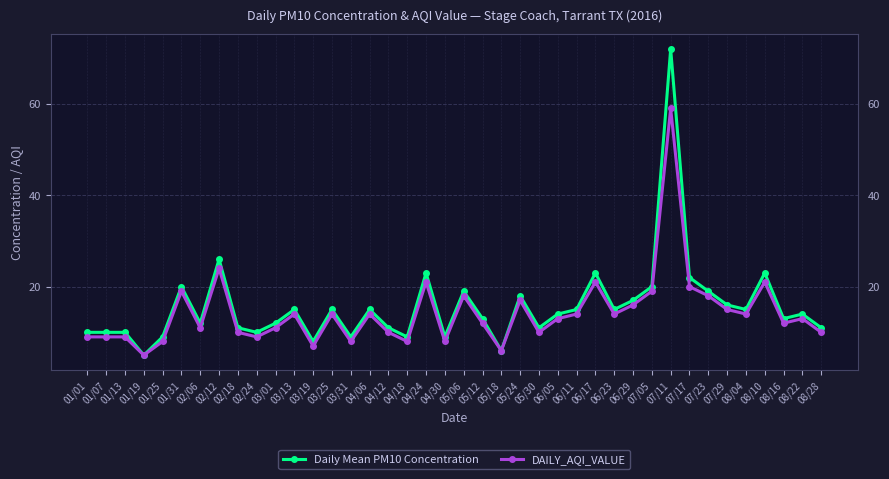

What is the spread (max minus min) of values at 02/06?

1